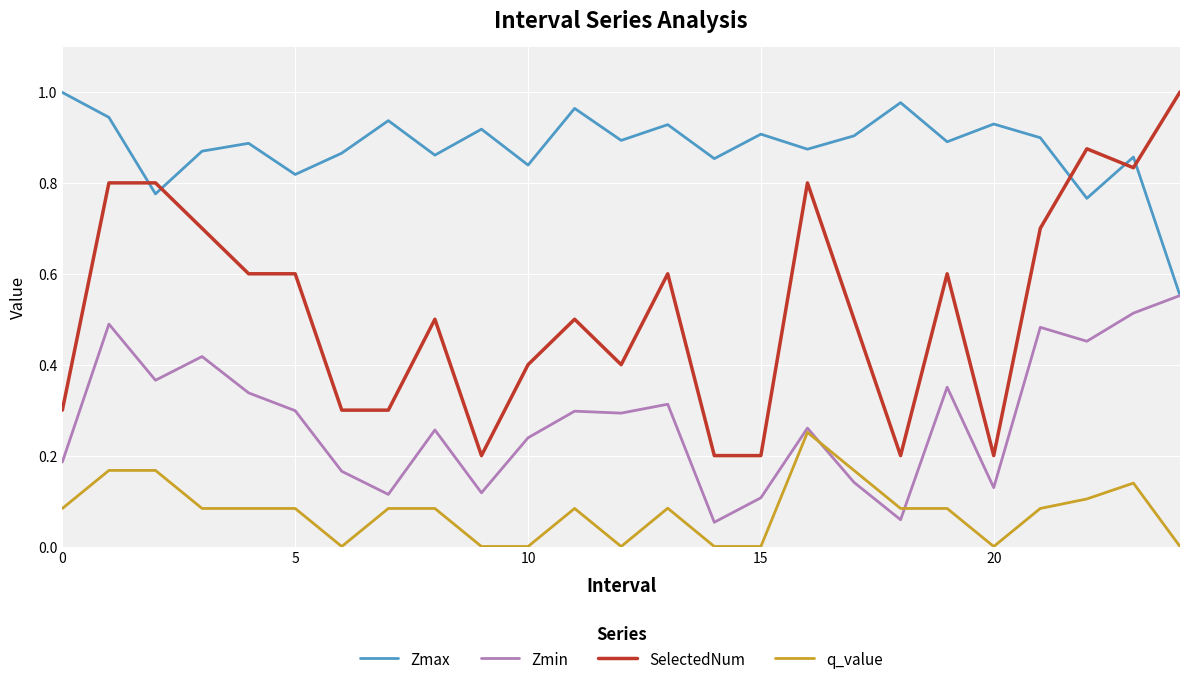

How many lines are shown in the chart?

4